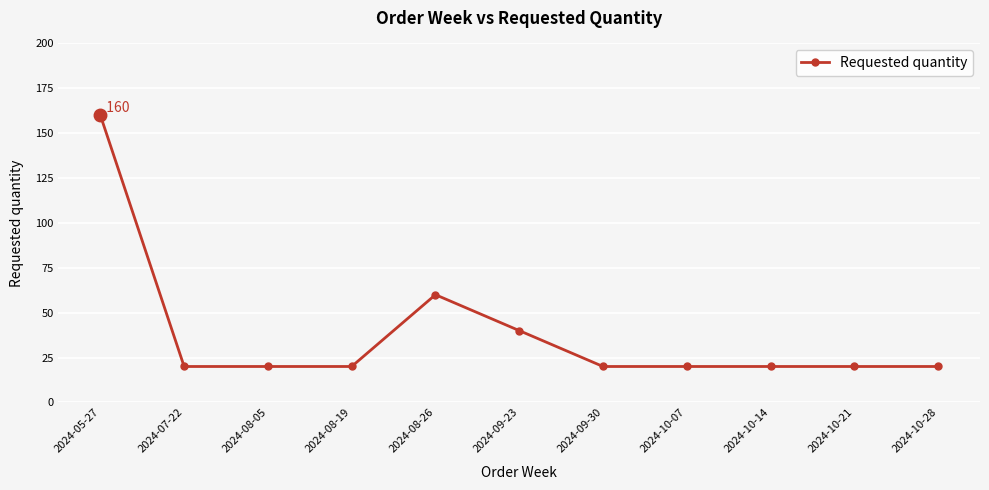

Where is the data nearest to the value 90?

2024-08-26